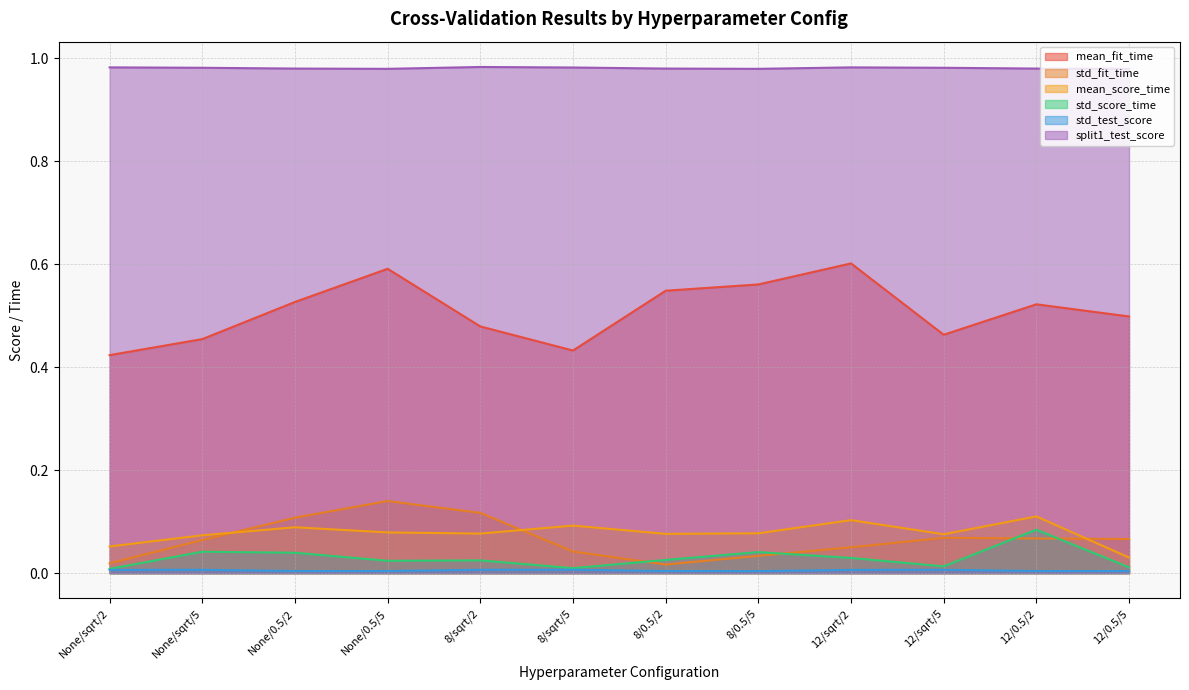

At which category does the chart reach its peak across all series?

8/sqrt/2